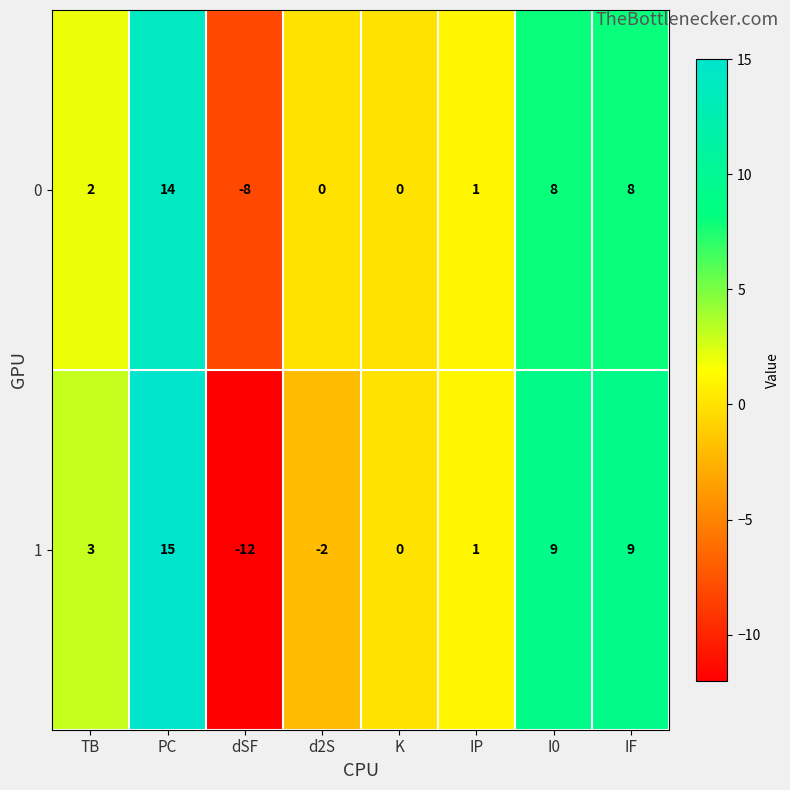

The value of 1 at I0 is 9. True or false?

True